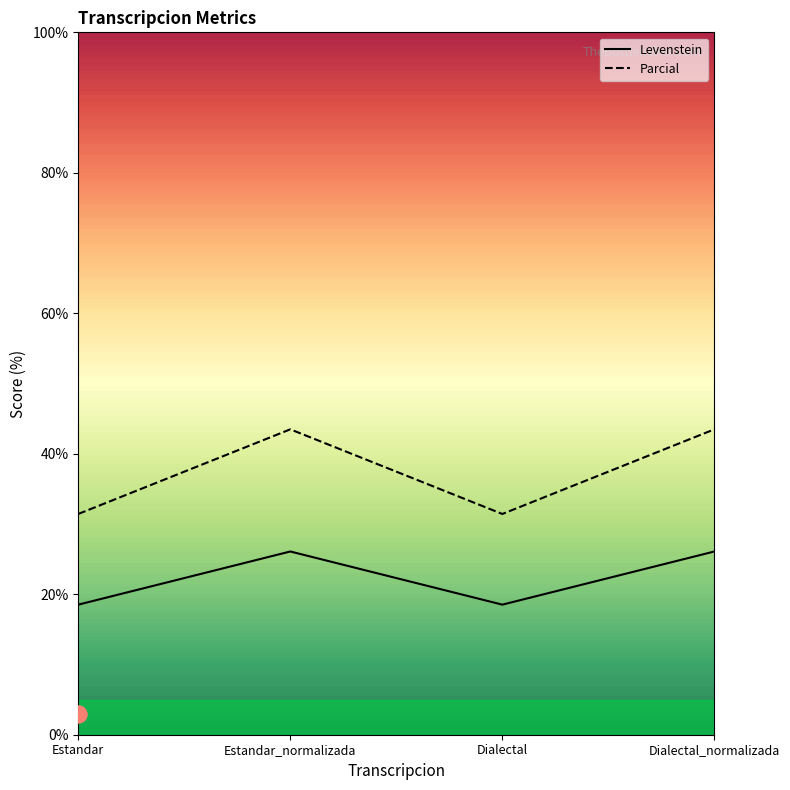

What is the difference between the Levenstein values at Estandar_normalizada and Estandar?

7.6